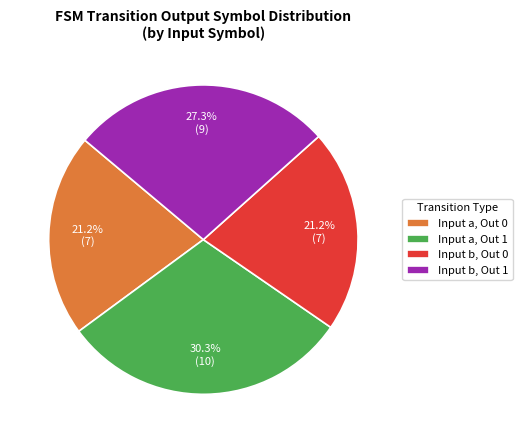

Combined, do Input b, Out 1 and Input a, Out 0 account for over 50%?

No